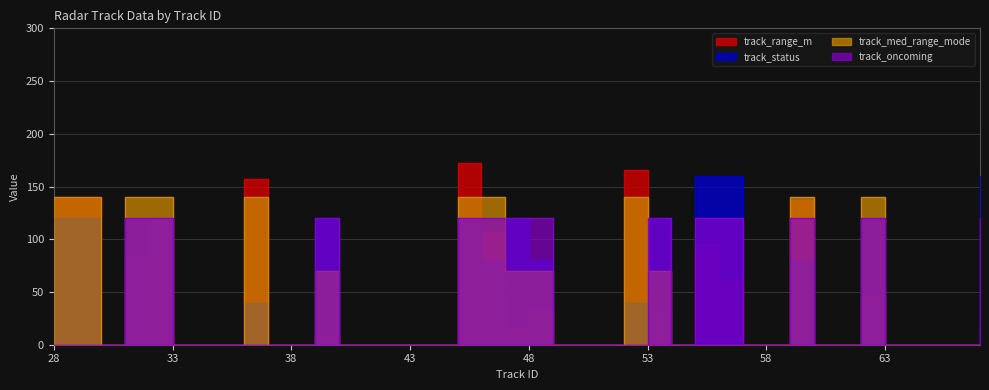

The track_med_range_mode series shows 140.0 at 59. True or false?

True